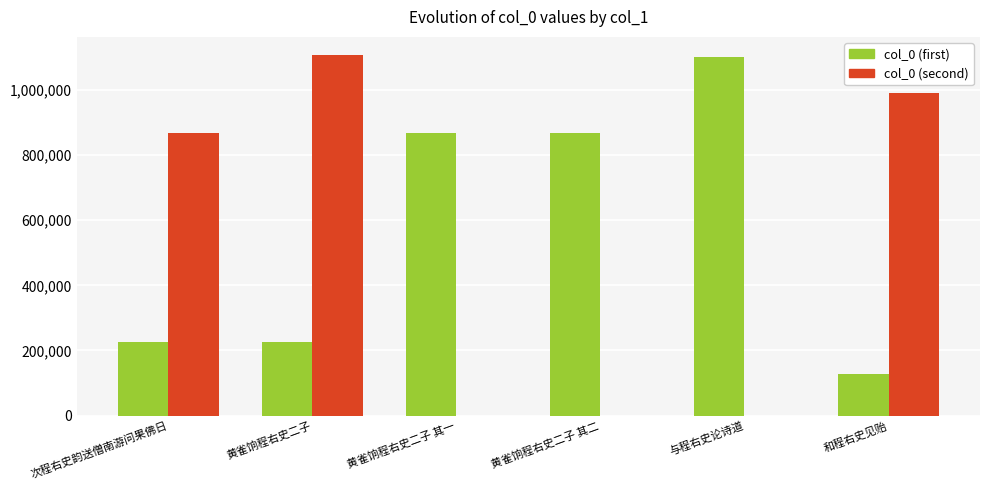

What is the average value of the col_0 (second) series?

494052